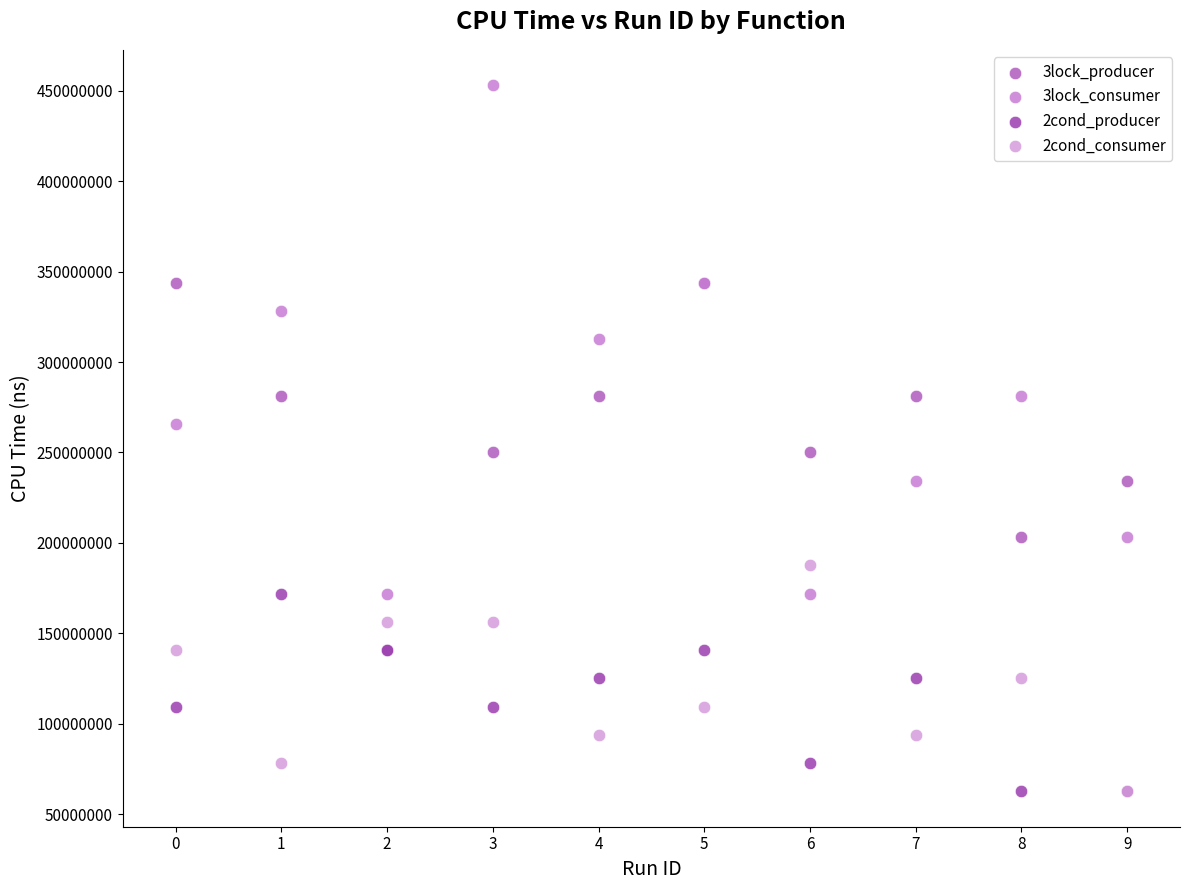

What are all the series names shown in the legend?

3lock_producer, 3lock_consumer, 2cond_producer, 2cond_consumer